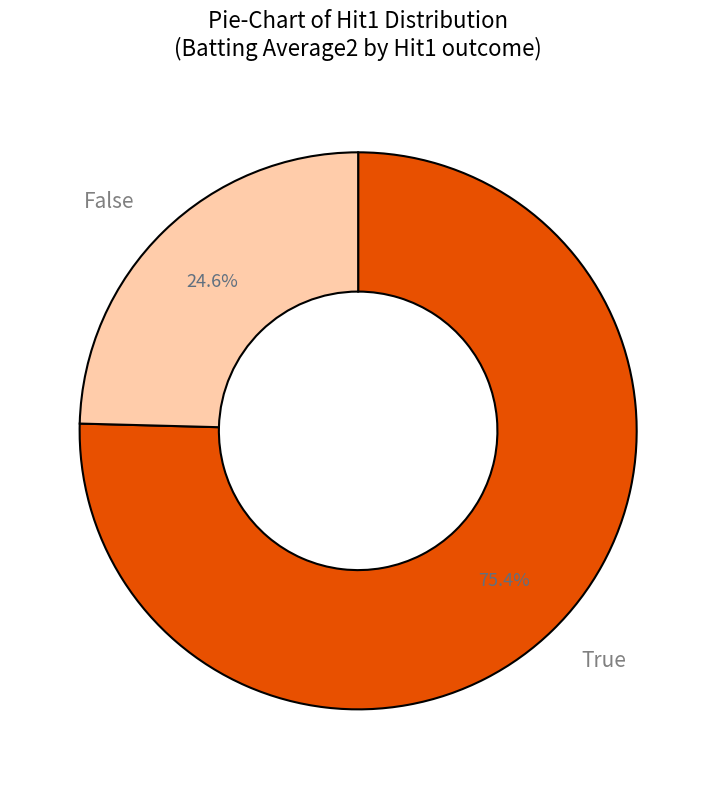

To the nearest percent, what percentage of the pie is True?

75%